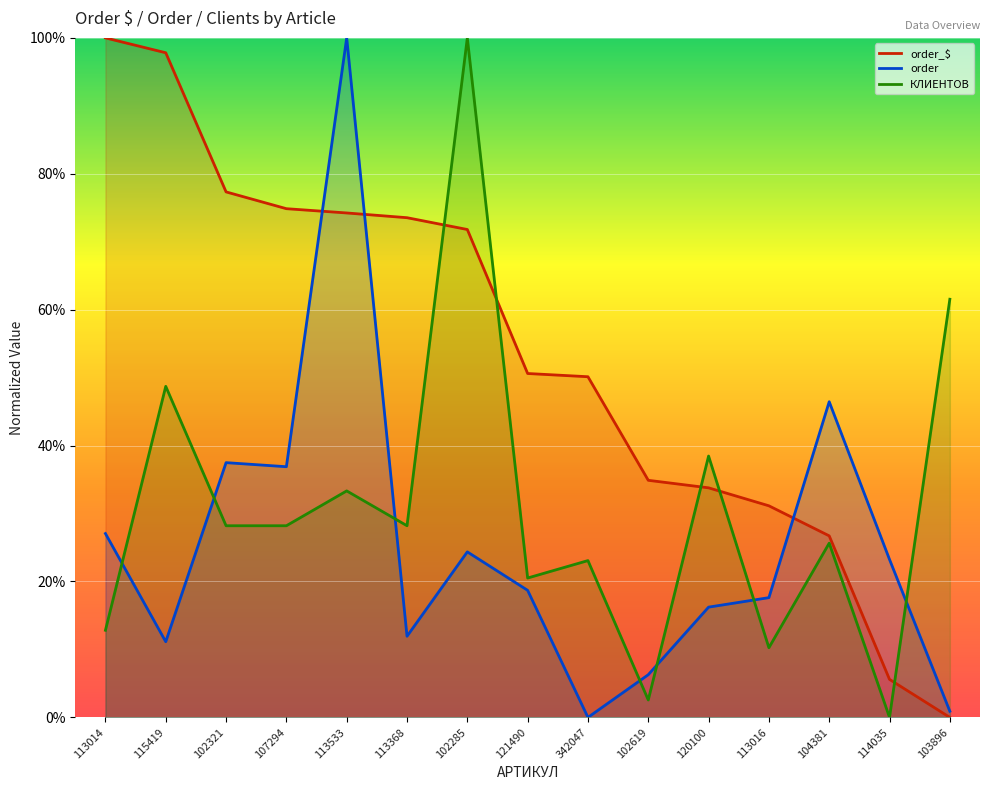

Reading left to right, extract all data points from this chart.

order_$: 100.0	97.8	77.3	74.9	74.2	73.5	71.8	50.6	50.1	34.9	33.8	31.1	26.7	5.6	0.0
order: 27.1	11.1	37.5	36.9	100.0	11.9	24.4	18.7	0.0	6.3	16.2	17.6	46.5	23.2	0.9
КЛИЕНТОВ: 12.8	48.7	28.2	28.2	33.3	28.2	100.0	20.5	23.1	2.6	38.5	10.3	25.6	0.0	61.5